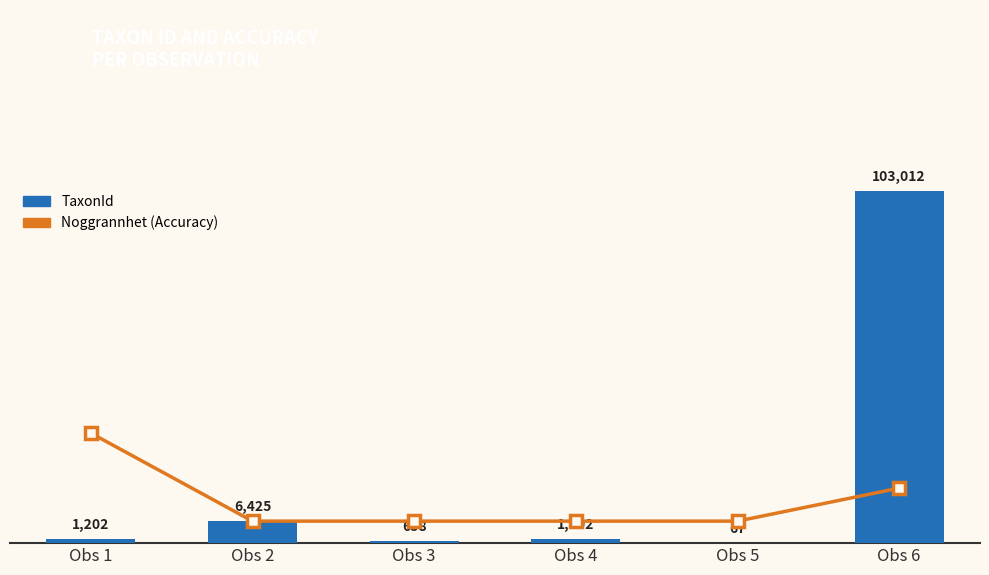

Between Obs 1 and Obs 5, which series saw the biggest shift?

TaxonId